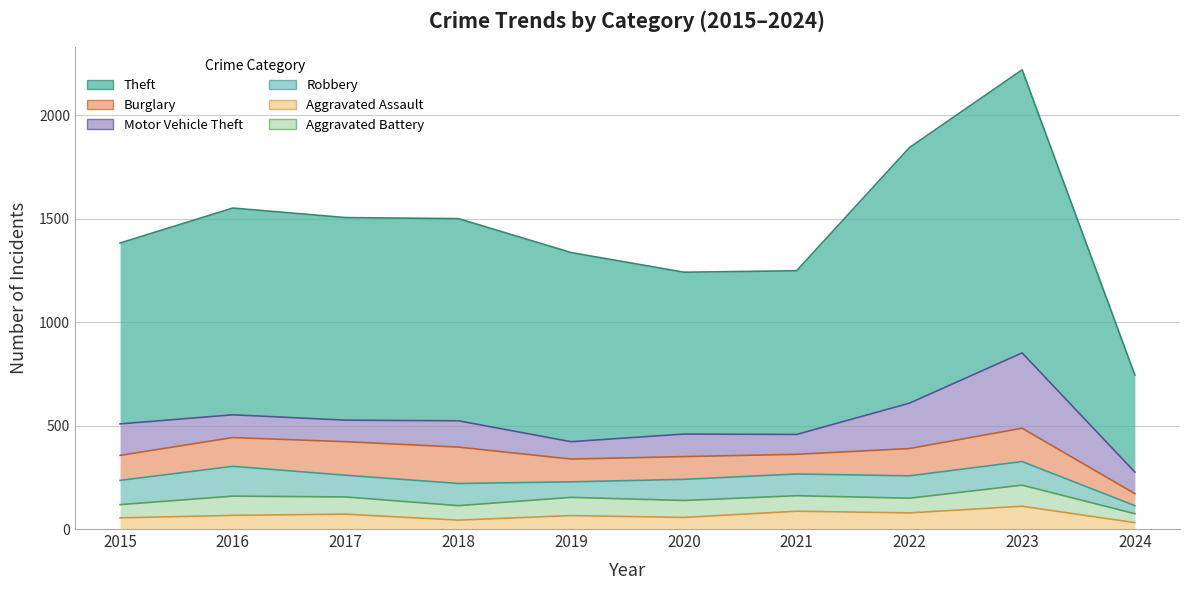

Where is the first local minimum for Theft?

2020